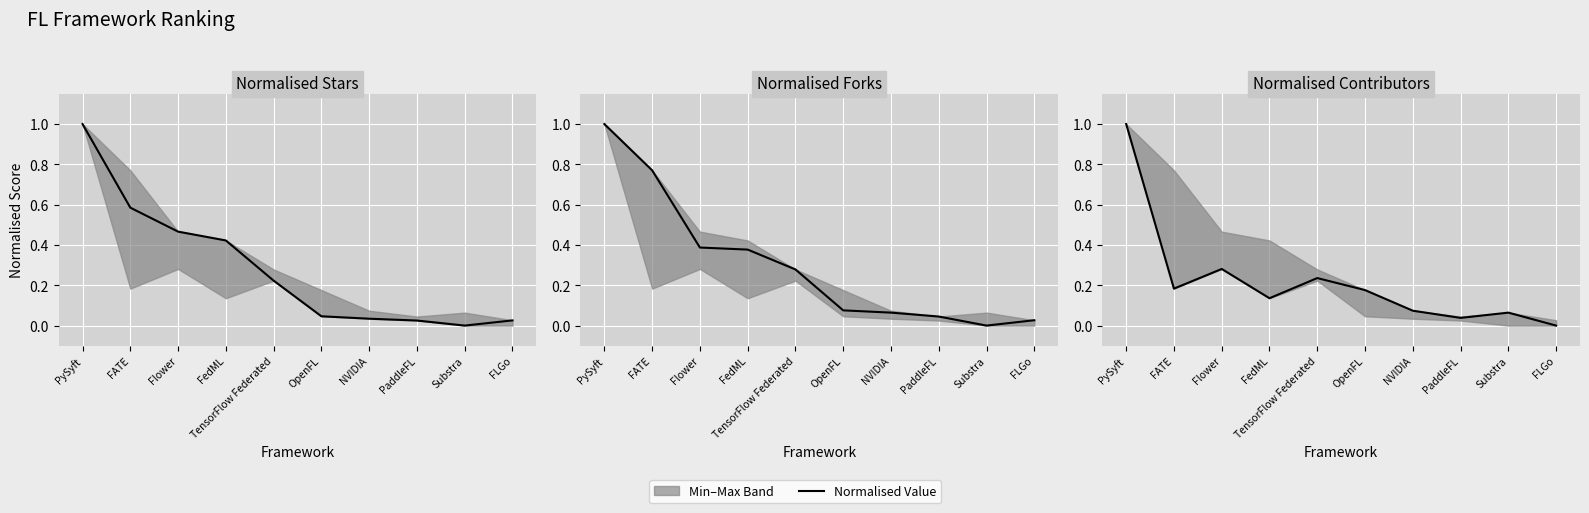

At which category does Normalised Stars reach its first local valley?

Substra